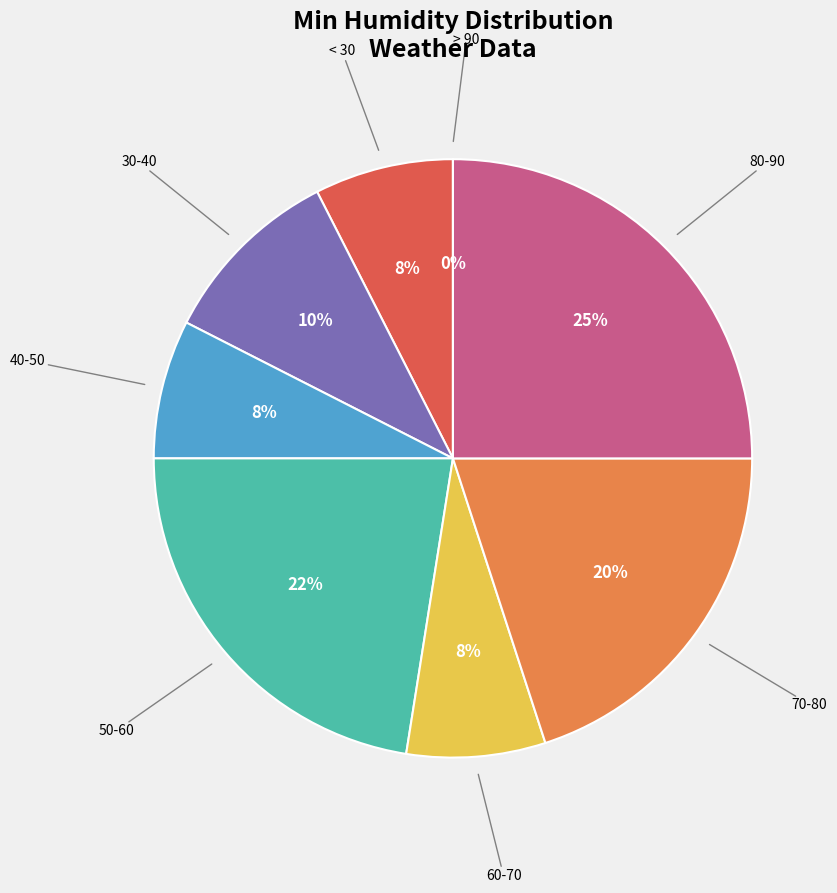

Does any single category account for the majority?

No